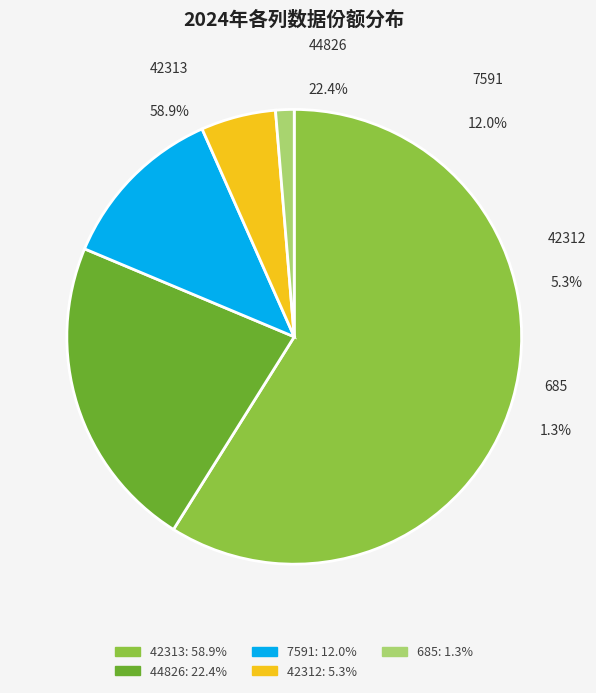

Which category has the biggest portion of the pie?

42313